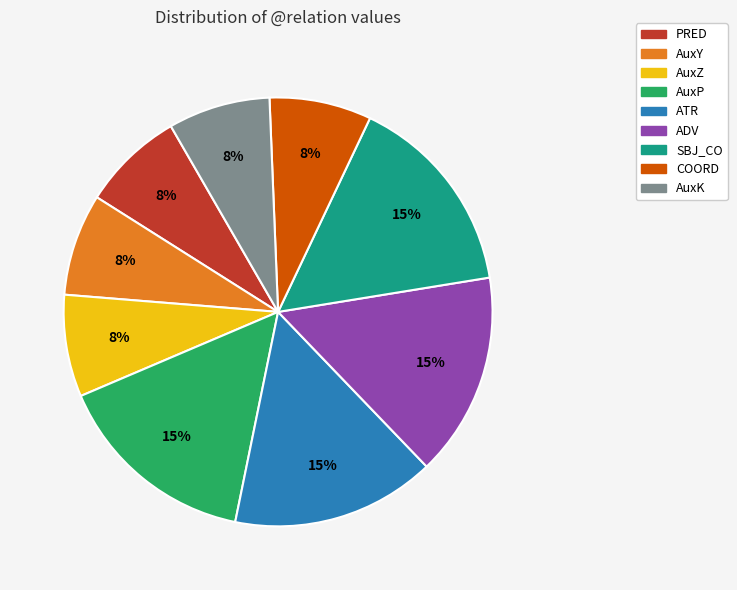

Is there a majority slice in this chart?

No